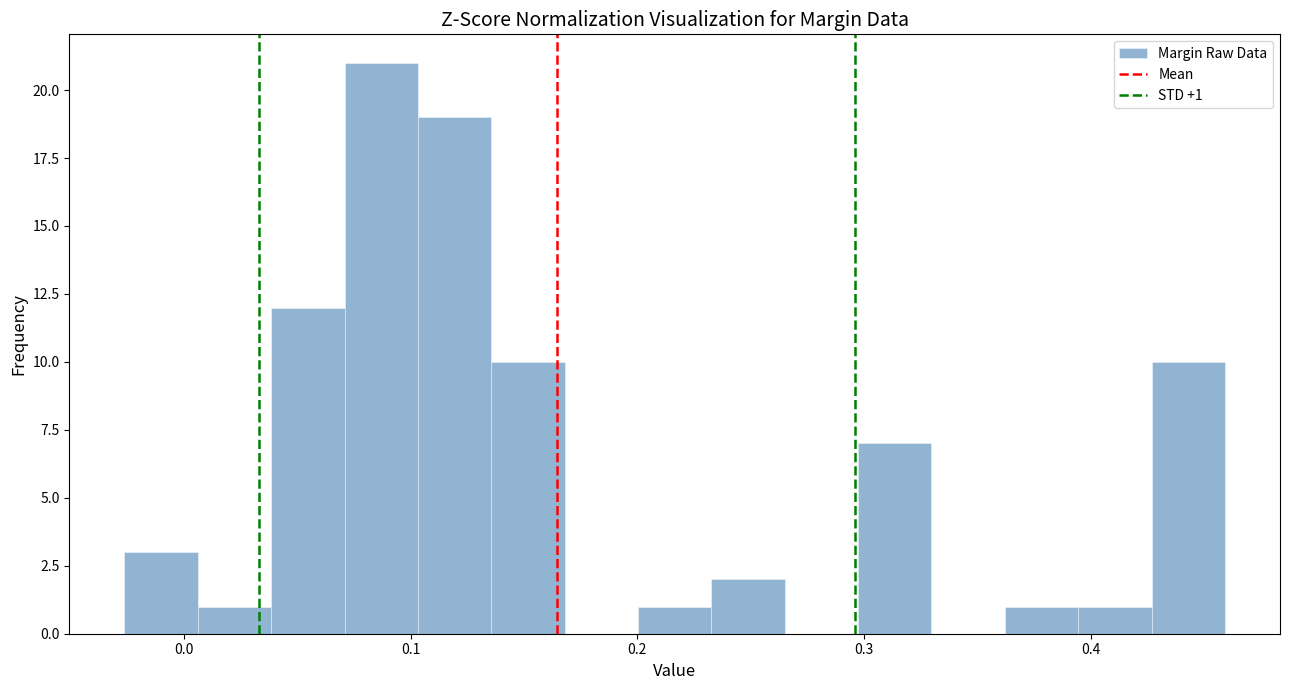

Around what value on the x-axis is the tallest bar? Give the approximate position of its centre, as read against the axis.

0.09